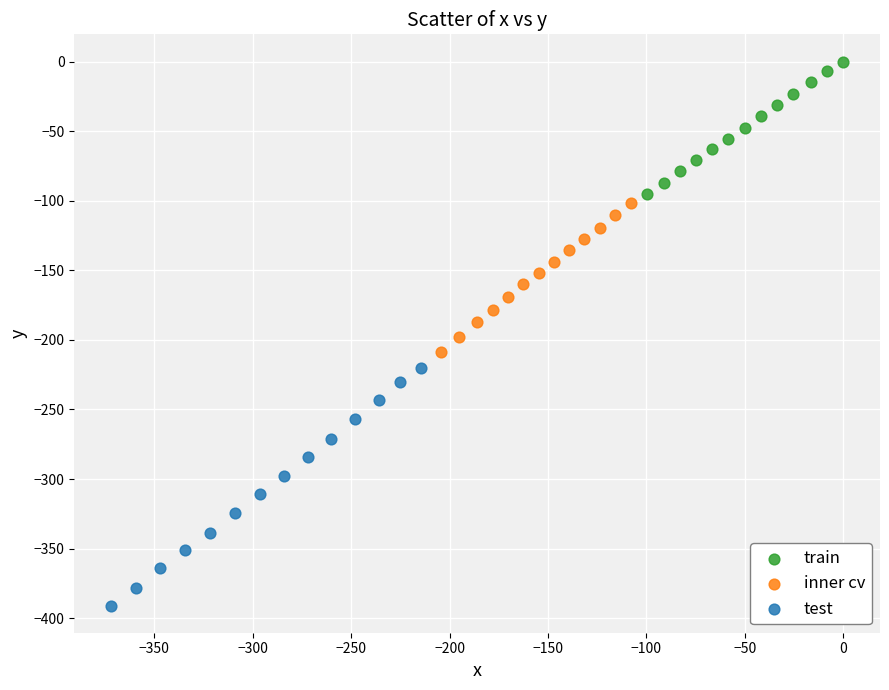

Which series reaches the minimum Y coordinate?

test